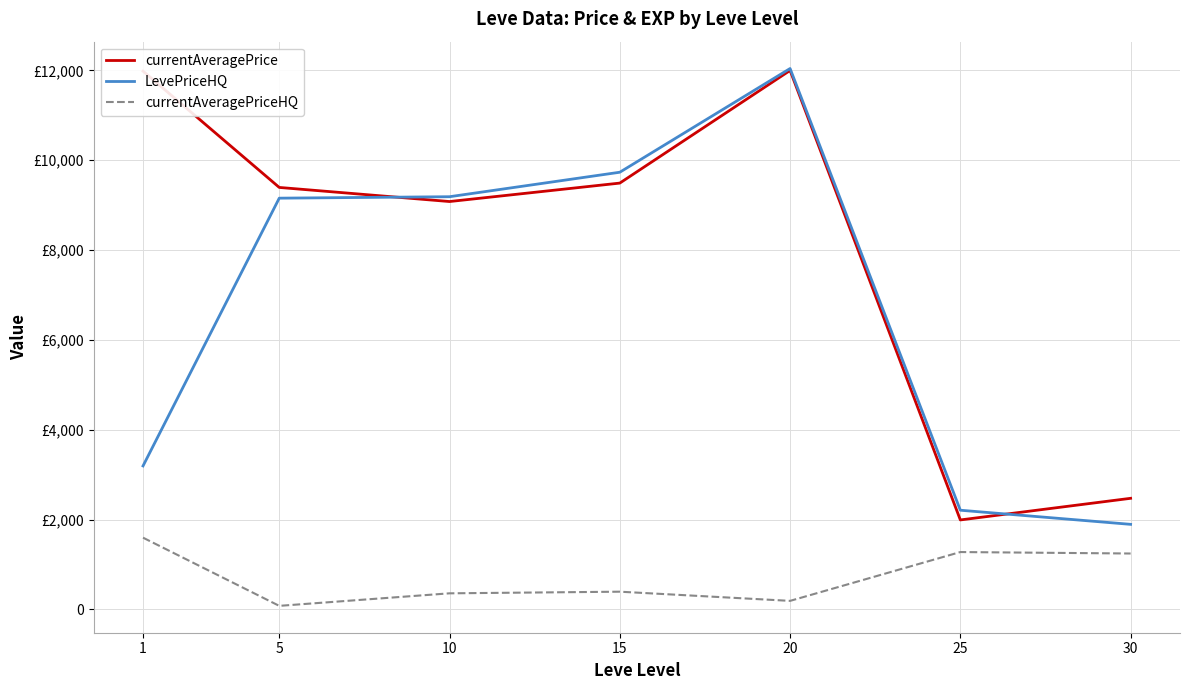

True or false: LevePriceHQ and currentAveragePriceHQ cross at least once.

False